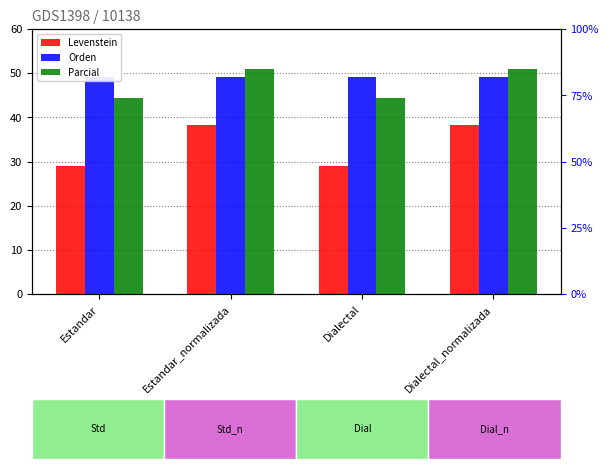

What is the value of the Parcial bar at the 4th from the left?

51.0